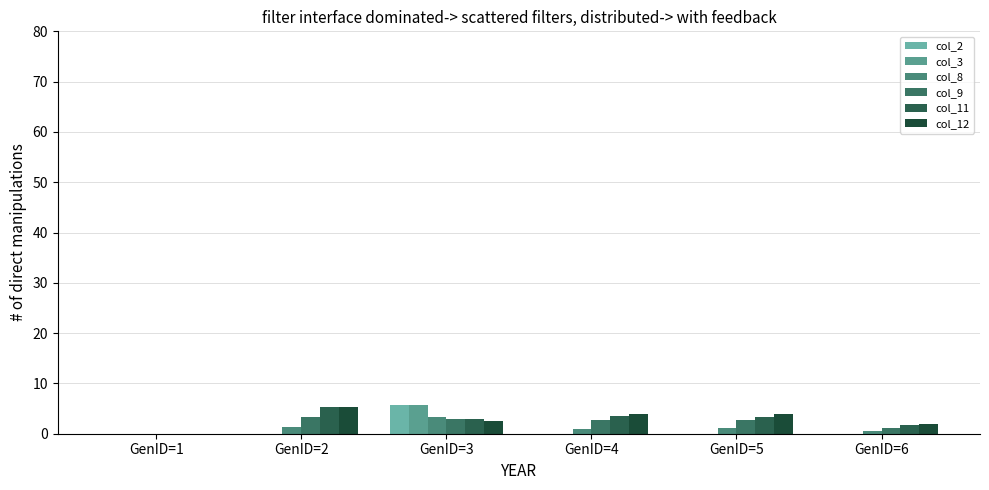

Does the chart contain stacked bars?

No